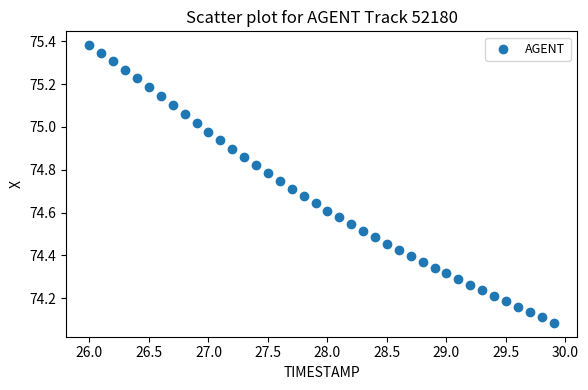

What is the range of X values (max minus min)?

3.9